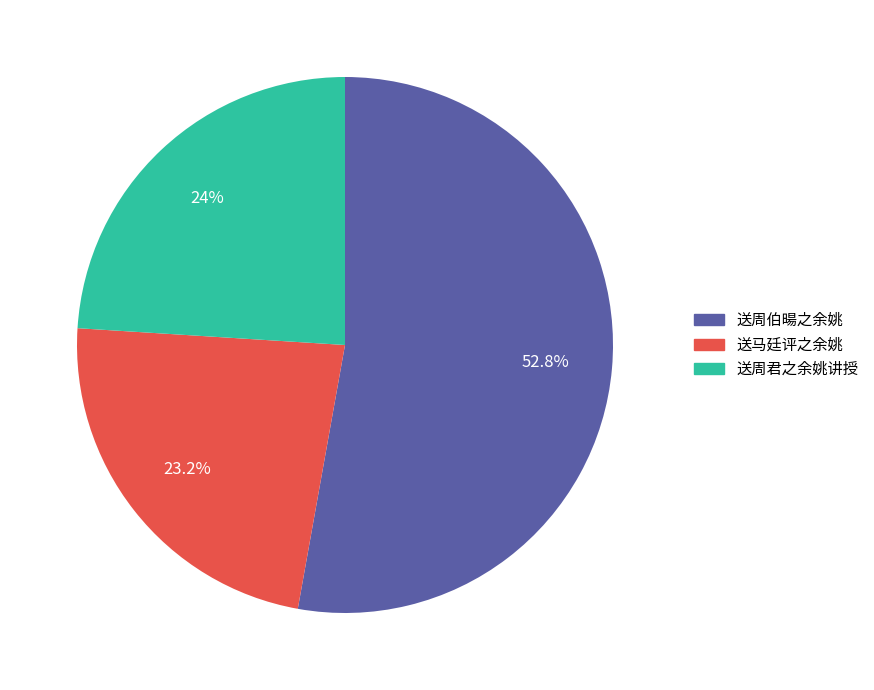

What is the ratio of the value at 送周君之余姚讲授 to the value at 送马廷评之余姚?

1.0